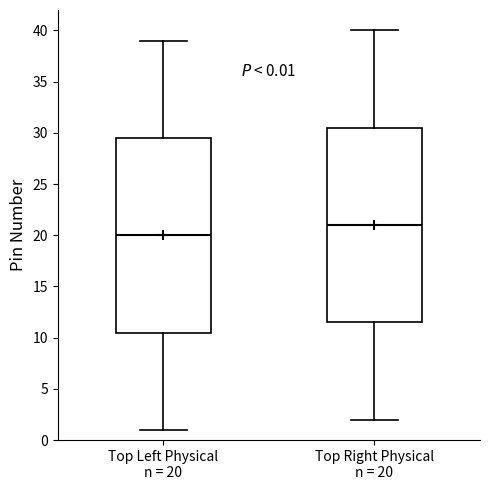

Which box's median line is the lowest?

Top Left Physical n = 20